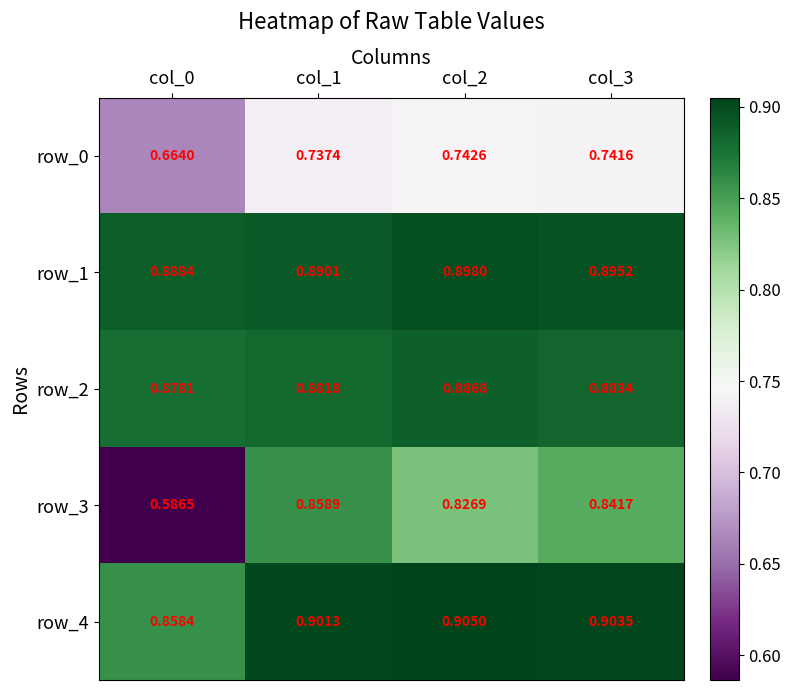

Is the value of row_1 at col_2 greater than the value of row_3 at col_1?

Yes